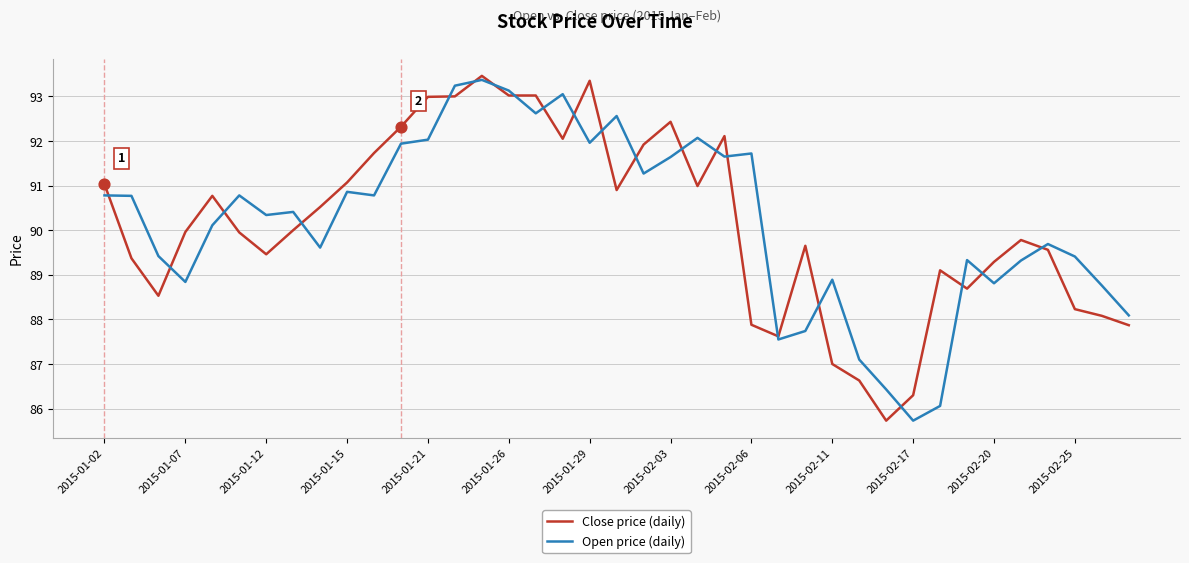

What is the highest value of the Open price (daily) series?

93.4